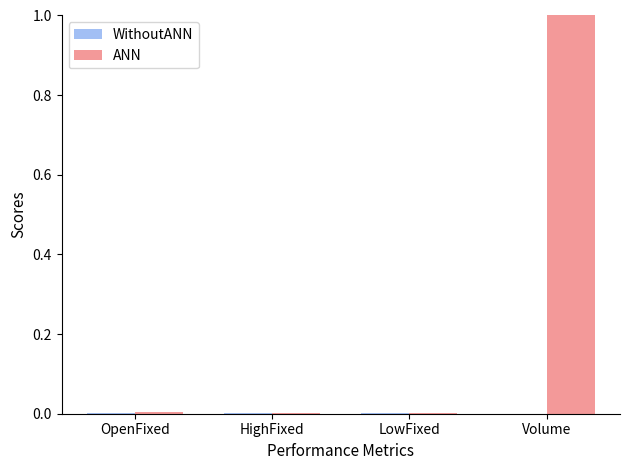

True or false: ANN has a value of 1.0 at Volume.

True